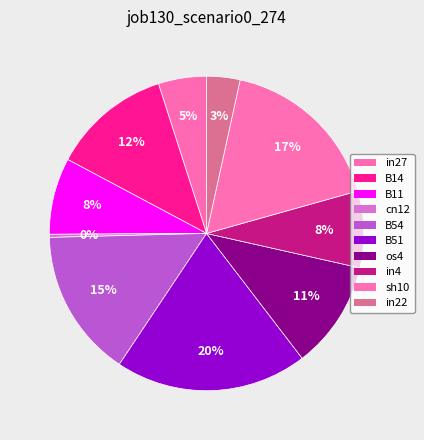

Is the sum of B14 and os4 greater than half?

No